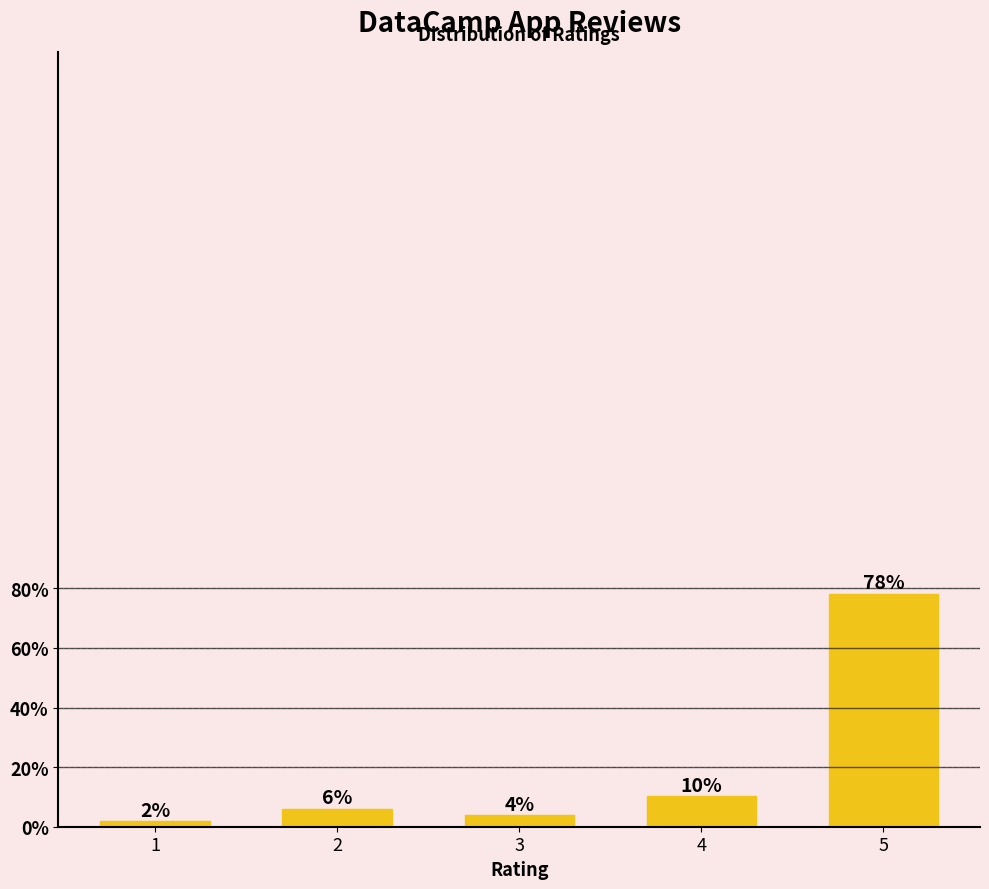

How many bars are there in total?

5